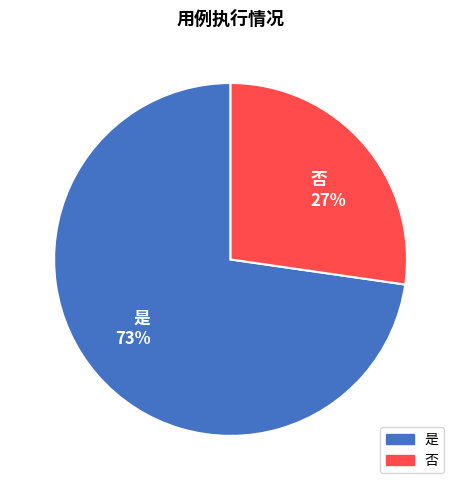

Is it true that 否 is 27% of the pie?

True